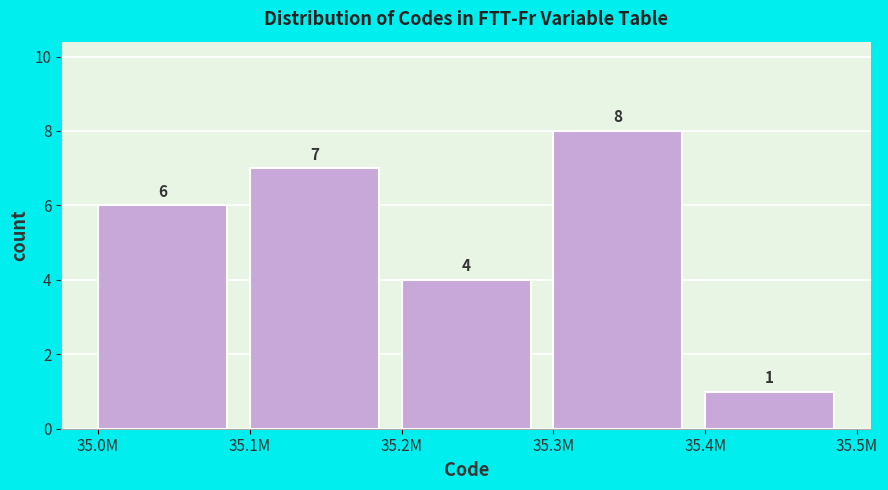

Reading right to left, what are all the values shown in this chart?

1	8	4	7	6